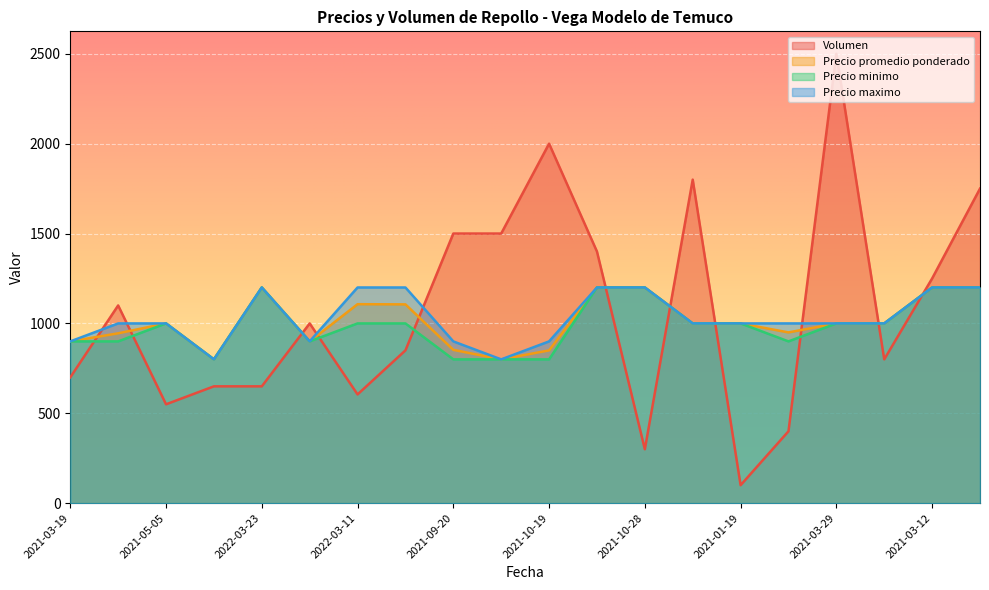

True or false: Precio promedio ponderado and Precio maximo intersect in this chart.

False